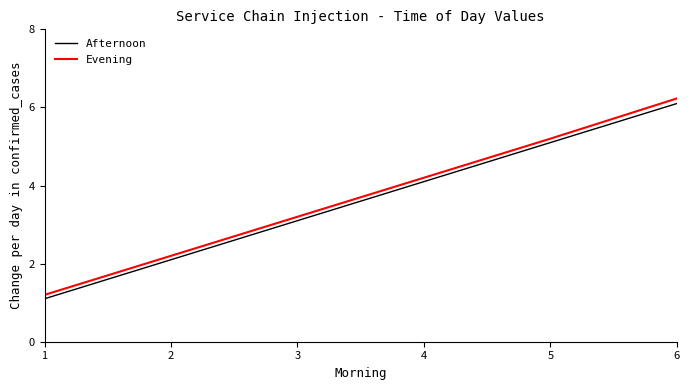

Rank the series at 3 from highest to lowest value.

Evening, Afternoon